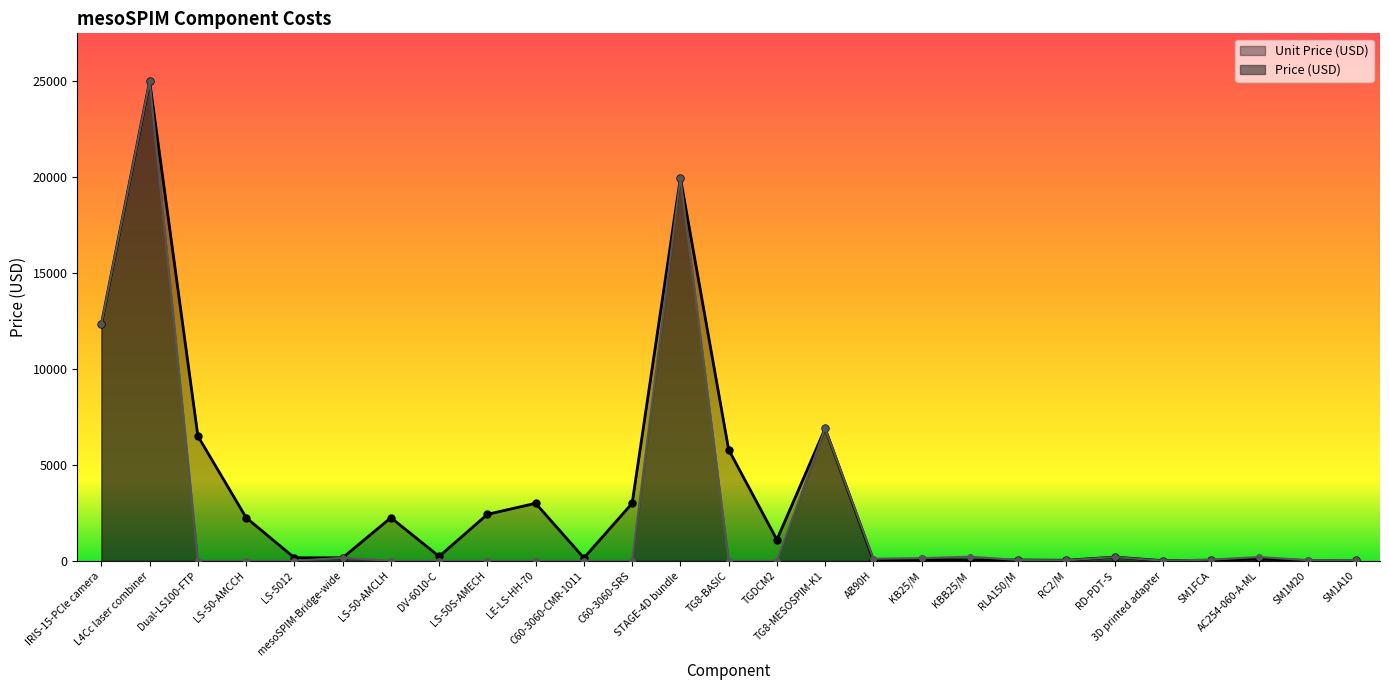

Where is the first local maximum for Price (USD)?

L4Cc laser combiner